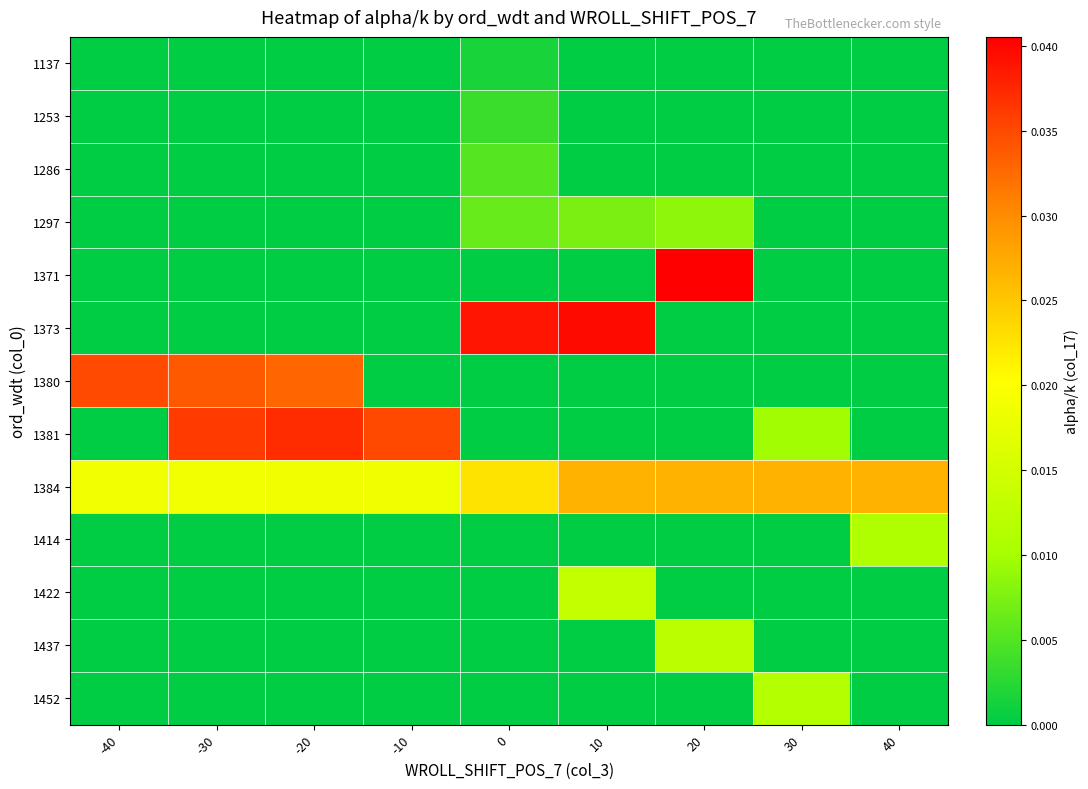

At which category is the sum across all series the highest?

-30